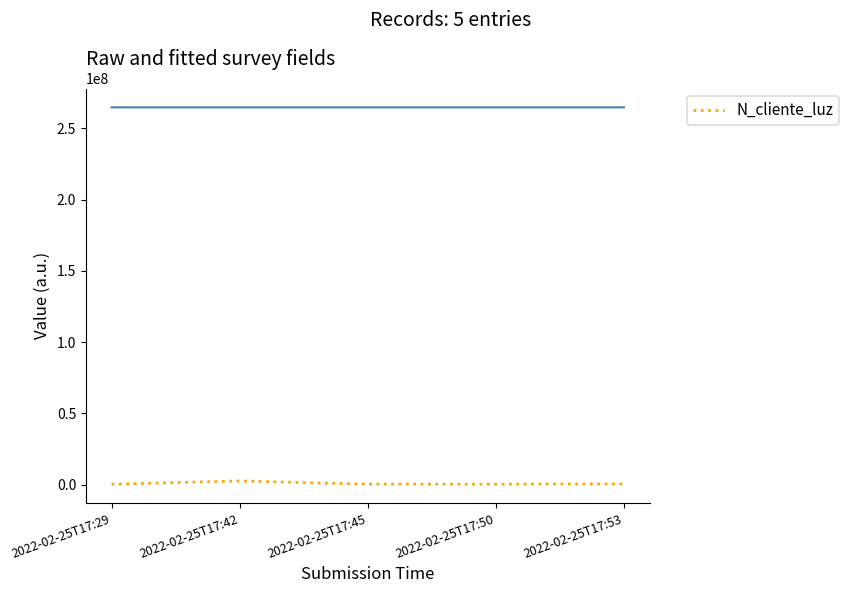

What is the maximum value shown in the chart?

2586314